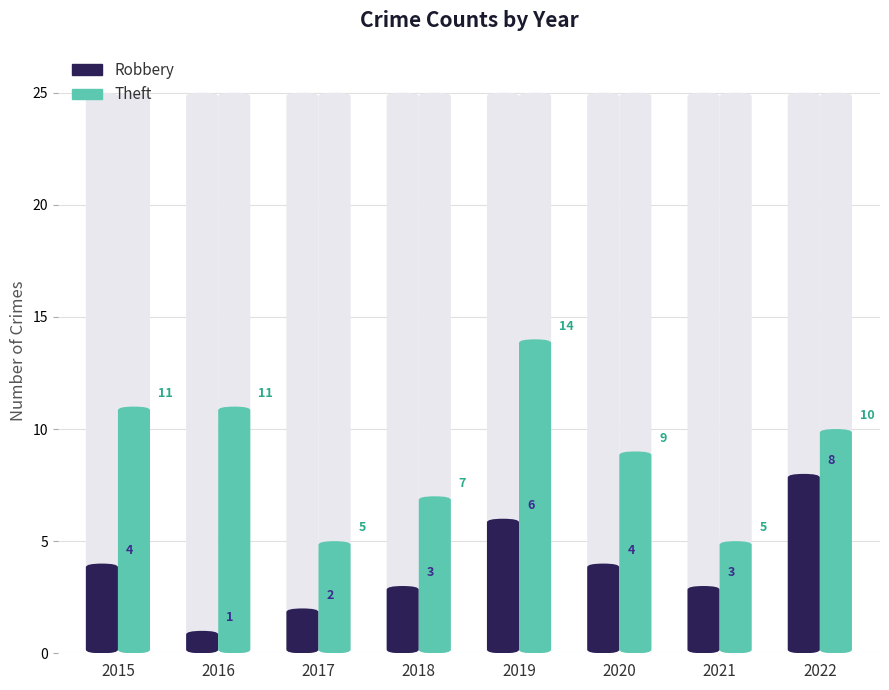

What is the average value of the Theft series?

9